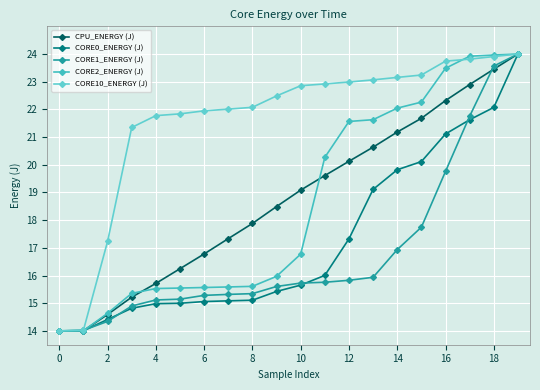

Count the number of categories in the chart.

20